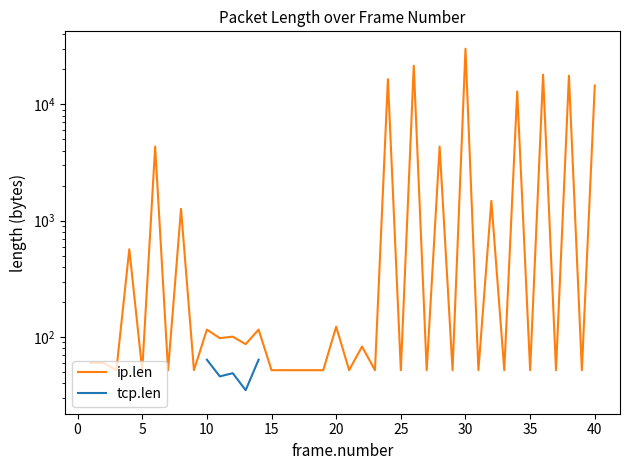

What are all the series names shown in the legend?

ip.len, tcp.len